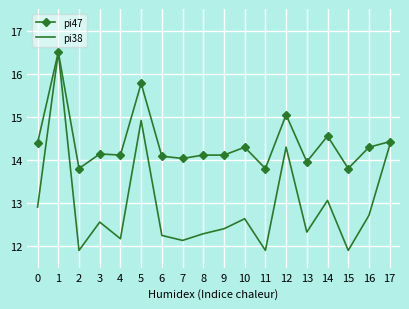

The value of pi38 at 1 is 21.5. True or false?

False